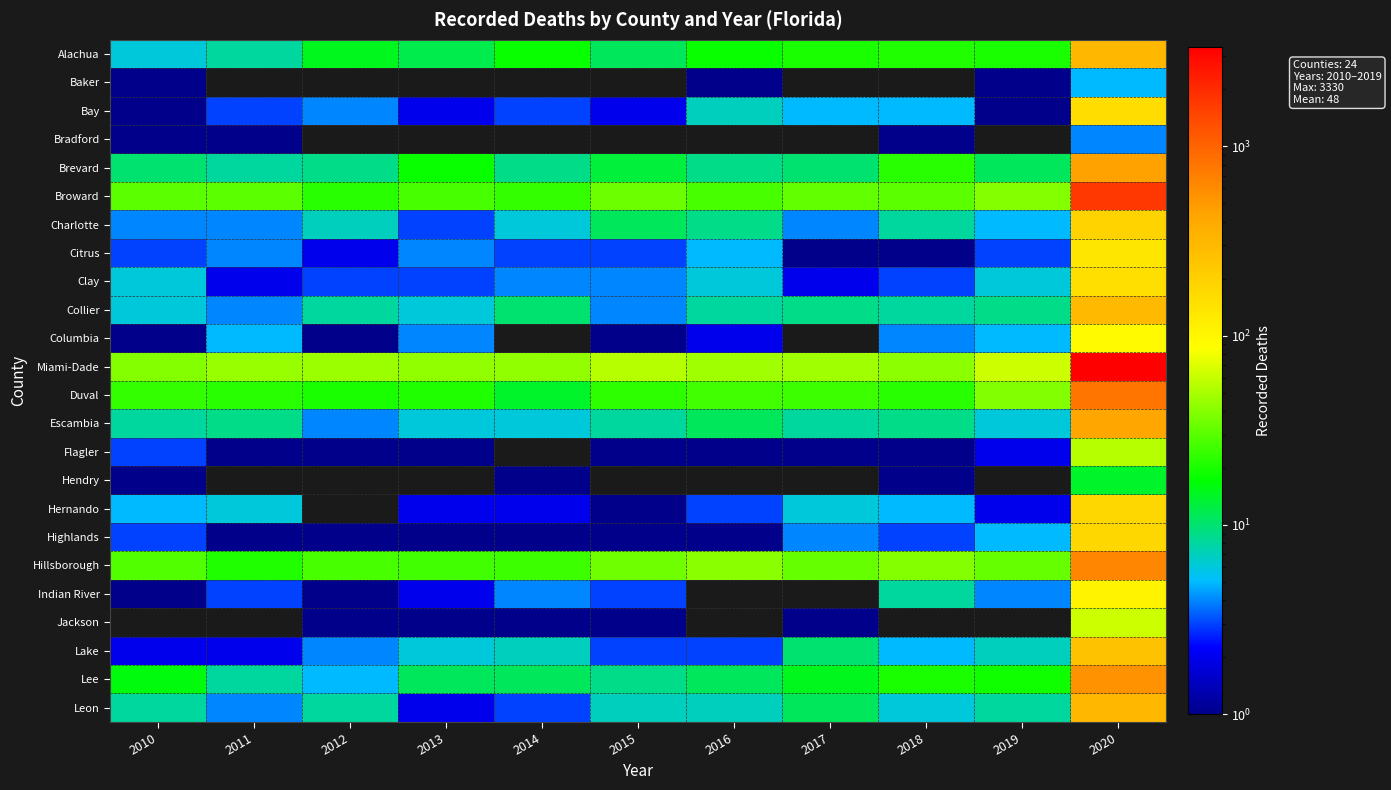

Reading left to right, list all the values displayed in this chart.

Alachua: 2010=6	2011=8	2012=15	2013=12	2014=18	2015=11	2016=18	2017=20	2018=21	2019=20	2020=310
Baker: 2010=1	2011=0	2012=0	2013=0	2014=0	2015=0	2016=1	2017=0	2018=0	2019=1	2020=5
Bay: 2010=1	2011=3	2012=4	2013=2	2014=3	2015=2	2016=7	2017=5	2018=5	2019=1	2020=158
Bradford: 2010=1	2011=1	2012=0	2013=0	2014=0	2015=0	2016=0	2017=0	2018=1	2019=0	2020=4
Brevard: 2010=10	2011=8	2012=9	2013=18	2014=9	2015=13	2016=9	2017=10	2018=22	2019=11	2020=446
Broward: 2010=31	2011=31	2012=22	2013=27	2014=24	2015=34	2016=27	2017=32	2018=31	2019=40	2020=1737
Charlotte: 2010=4	2011=4	2012=7	2013=3	2014=6	2015=11	2016=9	2017=4	2018=8	2019=5	2020=191
Citrus: 2010=3	2011=4	2012=2	2013=4	2014=3	2015=3	2016=5	2017=1	2018=1	2019=3	2020=134
Clay: 2010=6	2011=2	2012=3	2013=3	2014=4	2015=4	2016=6	2017=2	2018=3	2019=6	2020=152
Collier: 2010=6	2011=4	2012=8	2013=6	2014=10	2015=4	2016=8	2017=9	2018=8	2019=9	2020=296
Columbia: 2010=1	2011=5	2012=1	2013=4	2014=0	2015=1	2016=2	2017=0	2018=4	2019=5	2020=94
Miami-Dade: 2010=40	2011=45	2012=46	2013=43	2014=43	2015=55	2016=47	2017=47	2018=42	2019=63	2020=3330
Duval: 2010=24	2011=22	2012=20	2013=21	2014=14	2015=23	2016=26	2017=25	2018=22	2019=39	2020=795
Escambia: 2010=8	2011=9	2012=4	2013=6	2014=6	2015=8	2016=11	2017=8	2018=9	2019=6	2020=413
Flagler: 2010=3	2011=1	2012=1	2013=1	2014=0	2015=1	2016=1	2017=1	2018=1	2019=2	2020=55
Hendry: 2010=1	2011=0	2012=0	2013=0	2014=1	2015=0	2016=0	2017=0	2018=1	2019=0	2020=14
Hernando: 2010=5	2011=6	2012=0	2013=2	2014=2	2015=1	2016=3	2017=6	2018=5	2019=2	2020=176
Highlands: 2010=3	2011=1	2012=1	2013=1	2014=1	2015=1	2016=1	2017=4	2018=3	2019=5	2020=177
Hillsborough: 2010=29	2011=21	2012=27	2013=26	2014=25	2015=35	2016=41	2017=33	2018=40	2019=33	2020=646
Indian River: 2010=1	2011=3	2012=1	2013=2	2014=4	2015=3	2016=0	2017=0	2018=8	2019=4	2020=106
Jackson: 2010=0	2011=0	2012=1	2013=1	2014=1	2015=1	2016=0	2017=1	2018=0	2019=0	2020=63
Lake: 2010=2	2011=2	2012=4	2013=6	2014=7	2015=3	2016=3	2017=10	2018=5	2019=7	2020=256
Lee: 2010=16	2011=8	2012=5	2013=11	2014=11	2015=9	2016=11	2017=15	2018=20	2019=19	2020=550
Leon: 2010=8	2011=4	2012=8	2013=2	2014=3	2015=7	2016=7	2017=11	2018=6	2019=8	2020=314